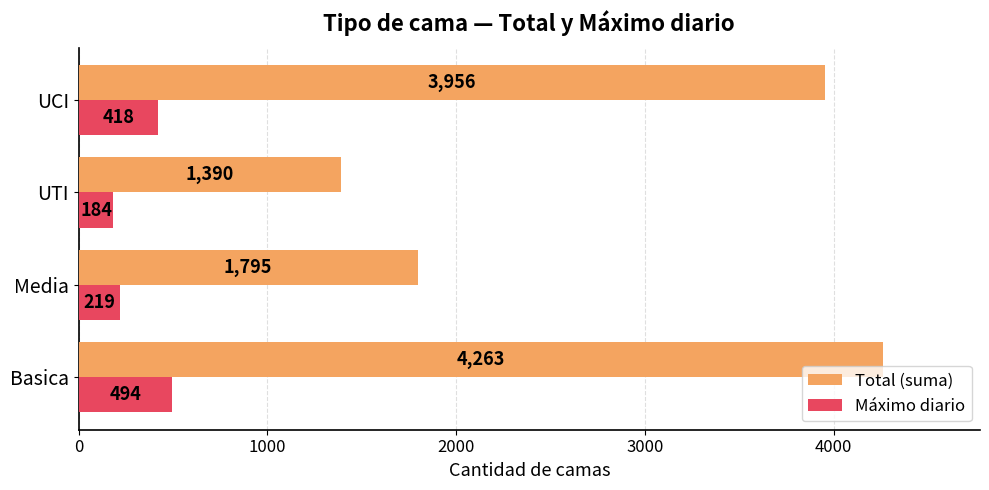

Is it true that Máximo diario equals 244 at UCI?

False